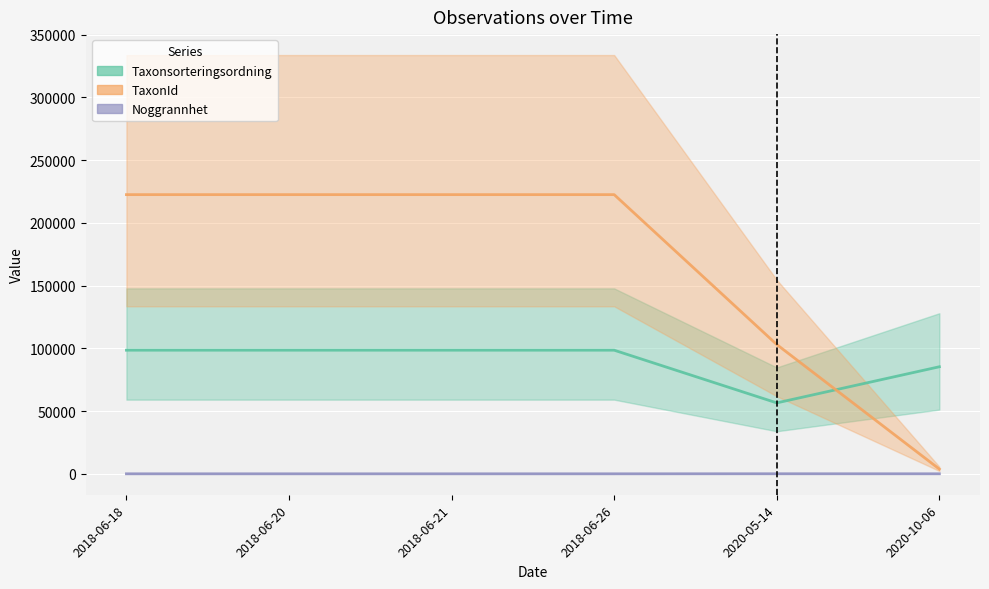

What are all the series names shown in the legend?

Taxonsorteringsordning, TaxonId, Noggrannhet